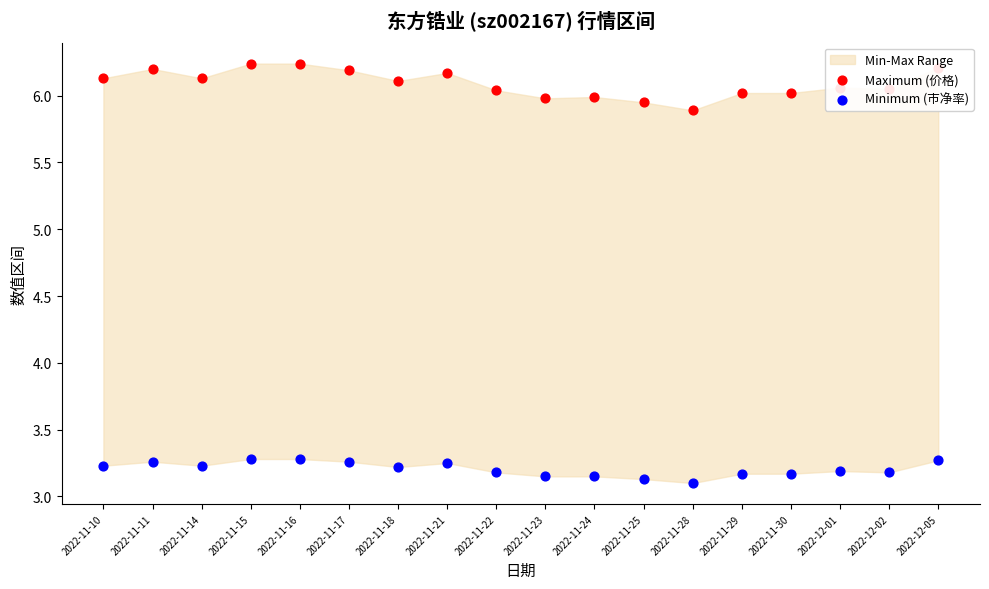

Which series has the widest spread of Y values?

Maximum (价格)